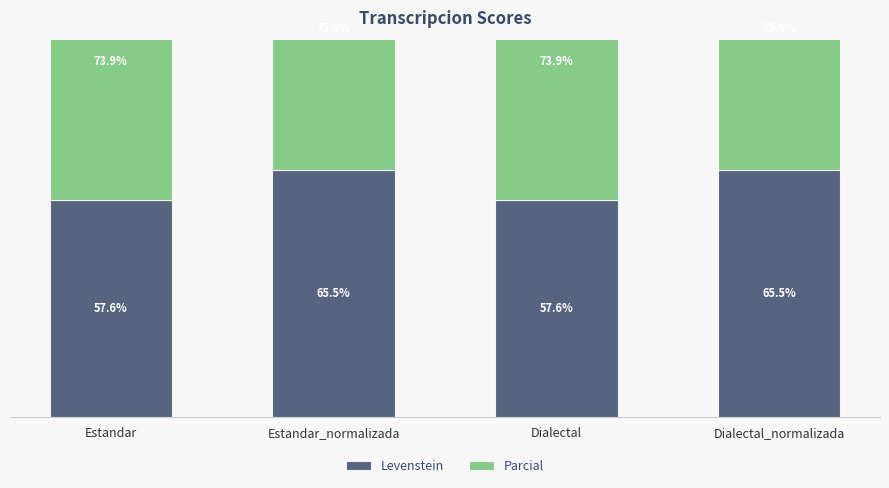

What value does the Levenstein series have at Estandar_normalizada?

65.5